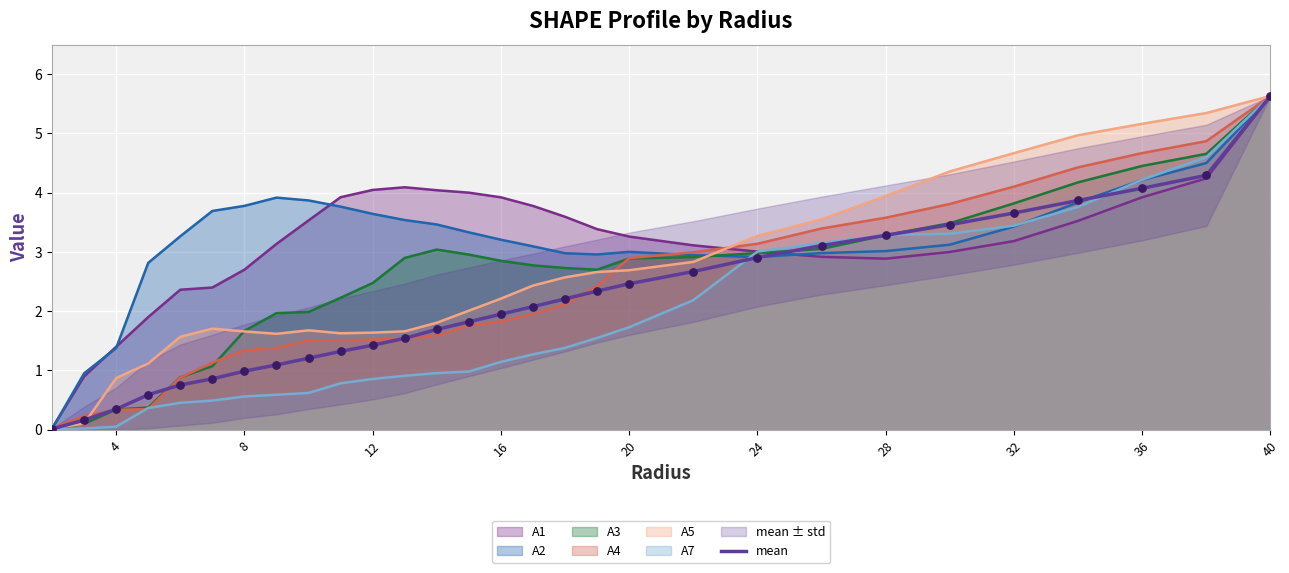

What is the highest value of the A7 series?

5.6